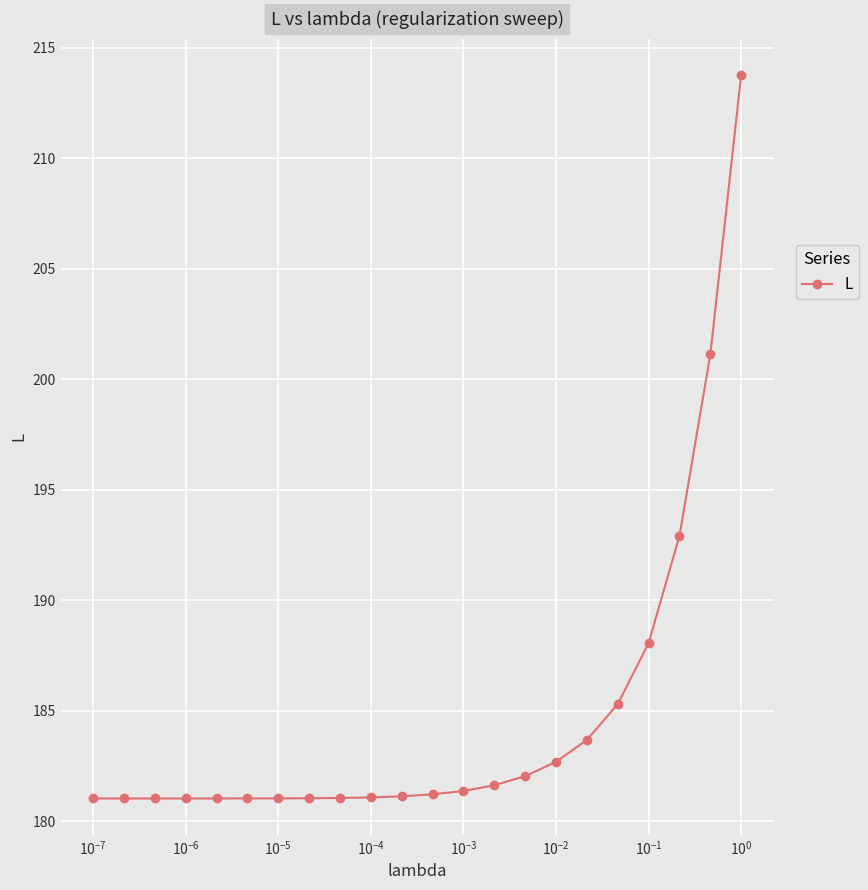

What is the smallest value displayed?

181.0